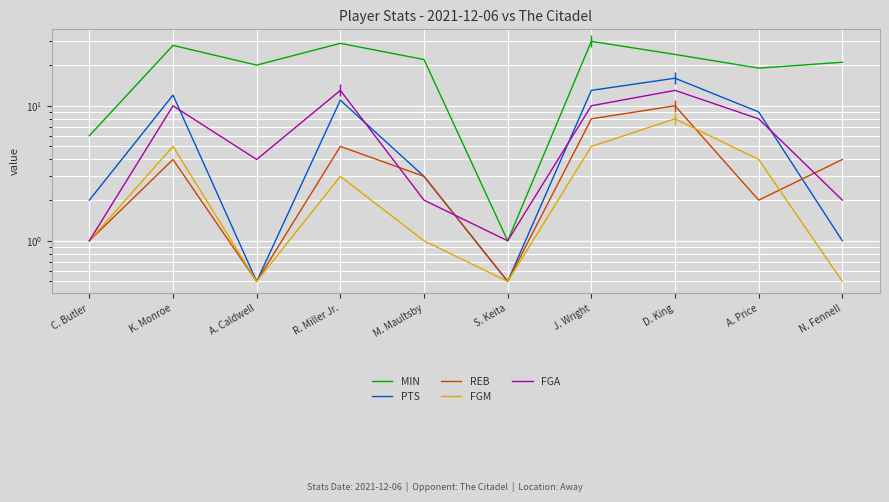

Count the number of data series in this chart.

5